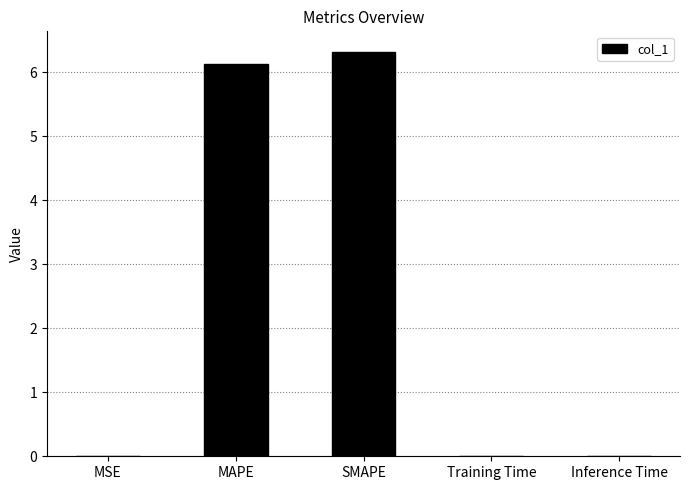

Between Inference Time and MAPE, which is larger?

MAPE